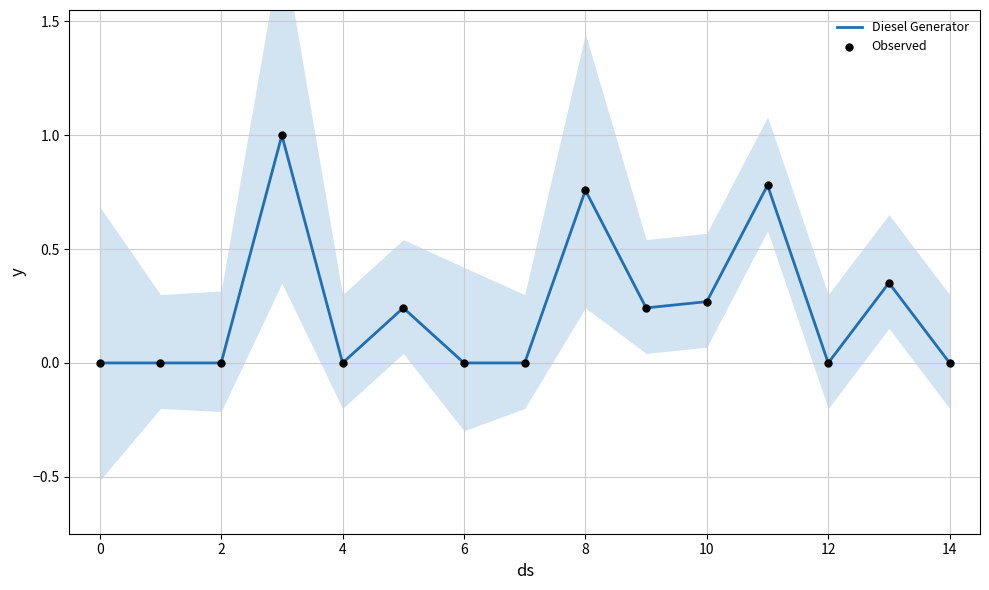

Which series has the largest Y range (max minus min)?

Diesel Generator